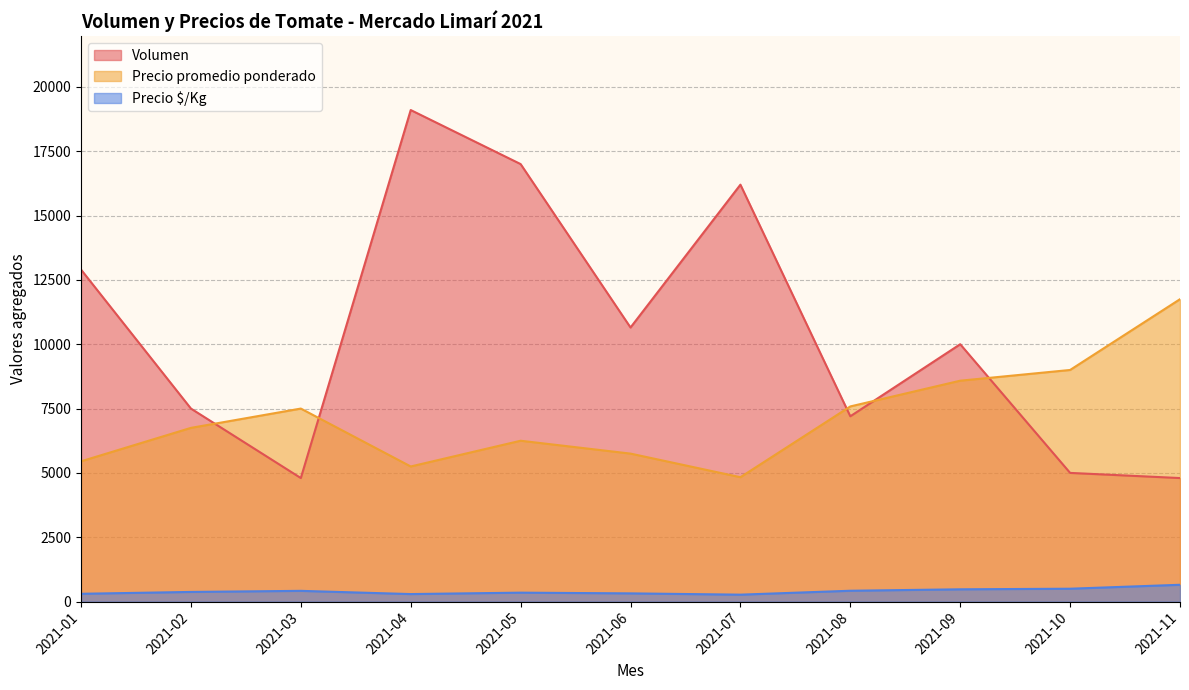

At which category is the sum across all series the highest?

2021-04